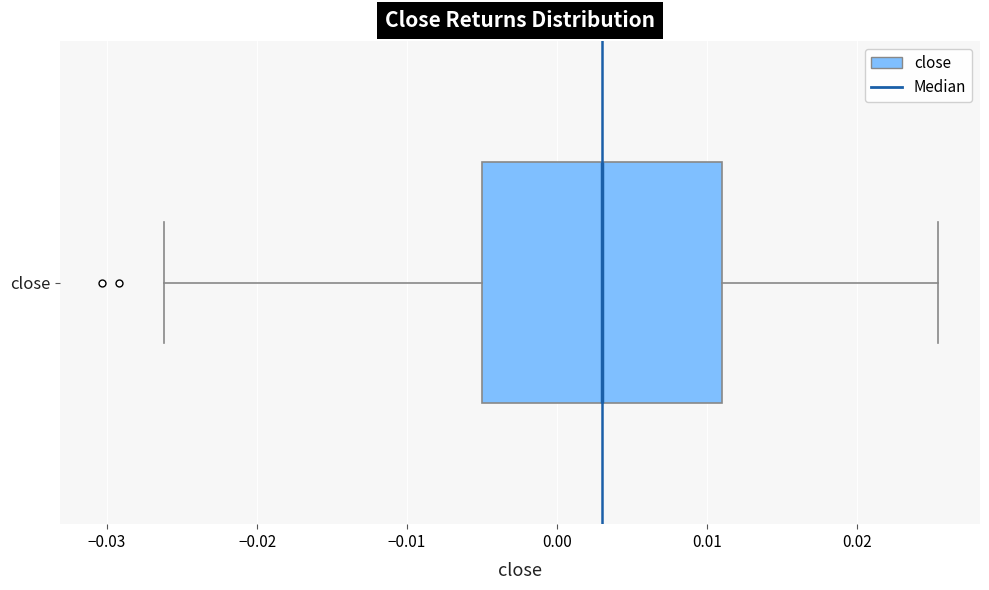

Transcribe this box plot: give where the median line is, the range the box spans, and where the two whiskers end, as read against the x-axis. The values are not printed on the chart, so give them approximately, as read against the axis.

median 0.003, box -0.005 to 0.011, whiskers -0.026 to 0.025